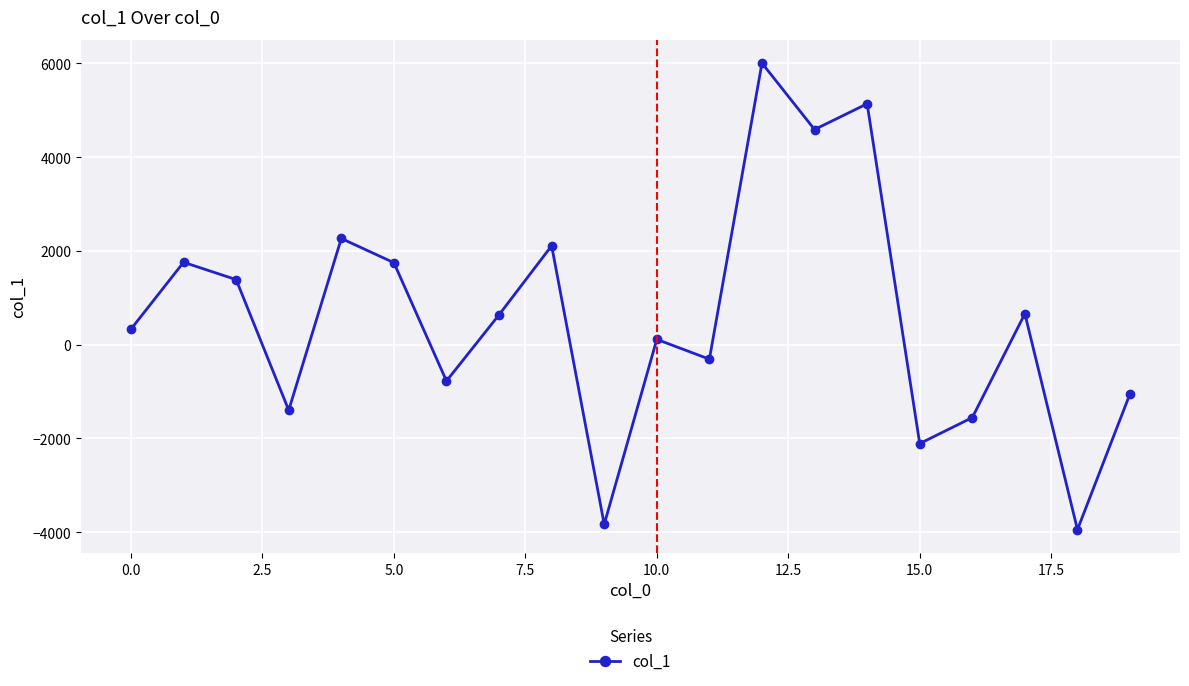

What is the difference between the maximum and minimum values?

9948.5